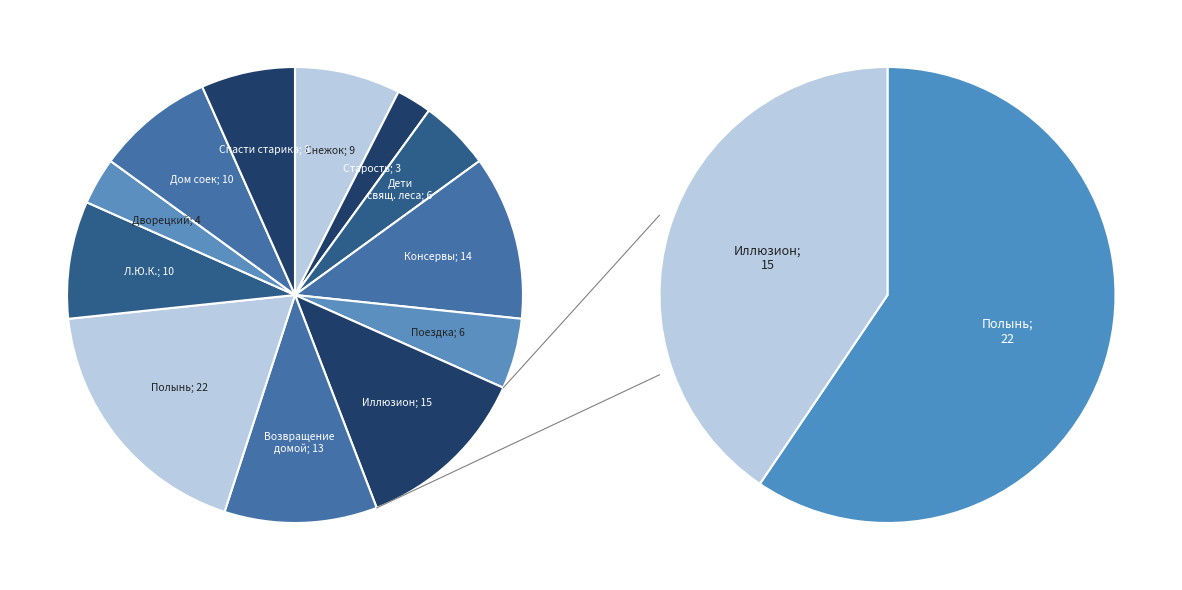

Combined, what portion of the pie is Дом соек and Когда зацветает полынь?

26.7%